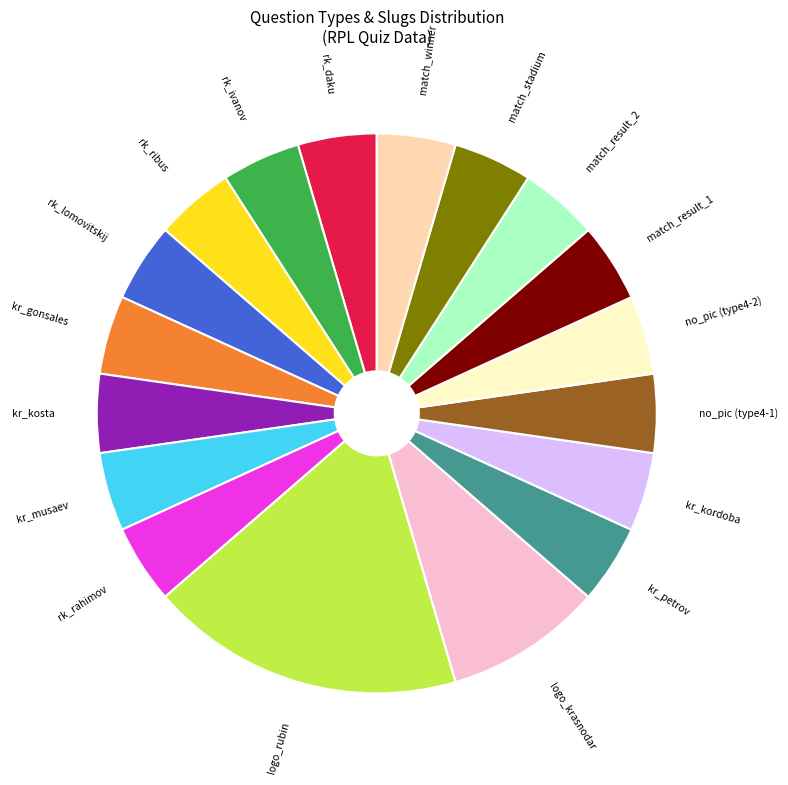

Which slice is the largest?

logo_rubin